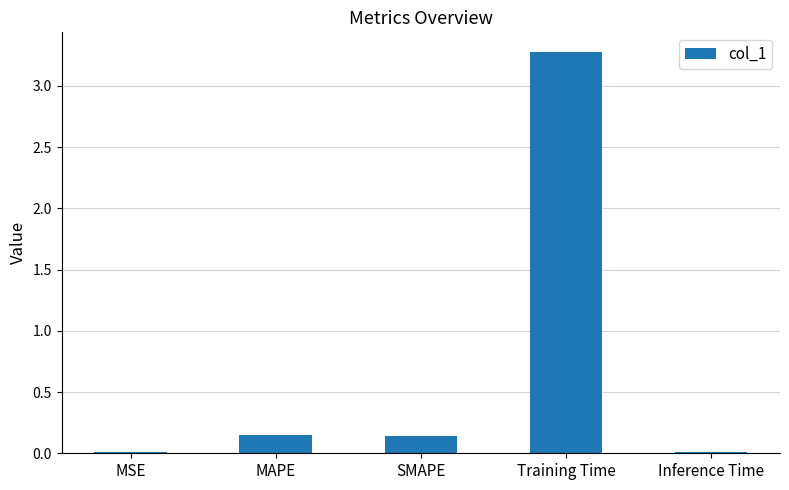

What is the label of the 3rd bar from the left?

SMAPE